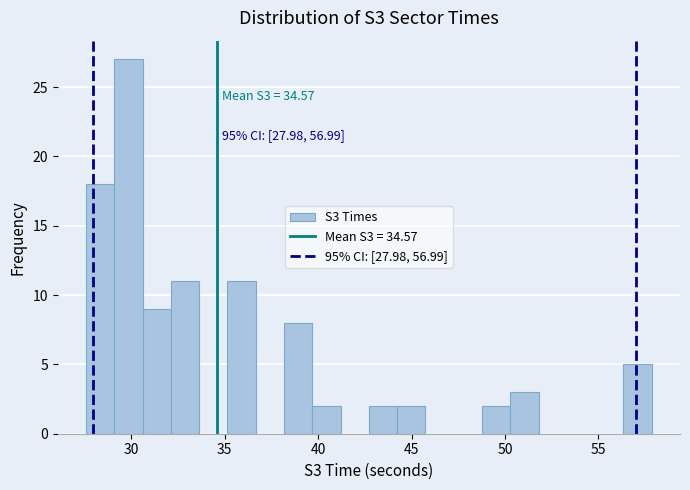

Around what value on the x-axis is the tallest bar? Give the approximate position of its centre, as read against the axis.

30.0